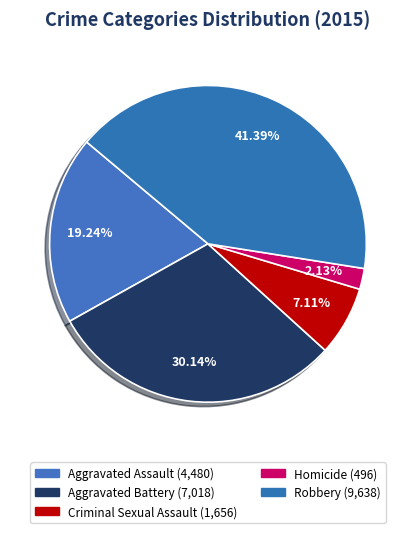

What percentage is the Criminal Sexual Assault slice, to the nearest percent?

7%